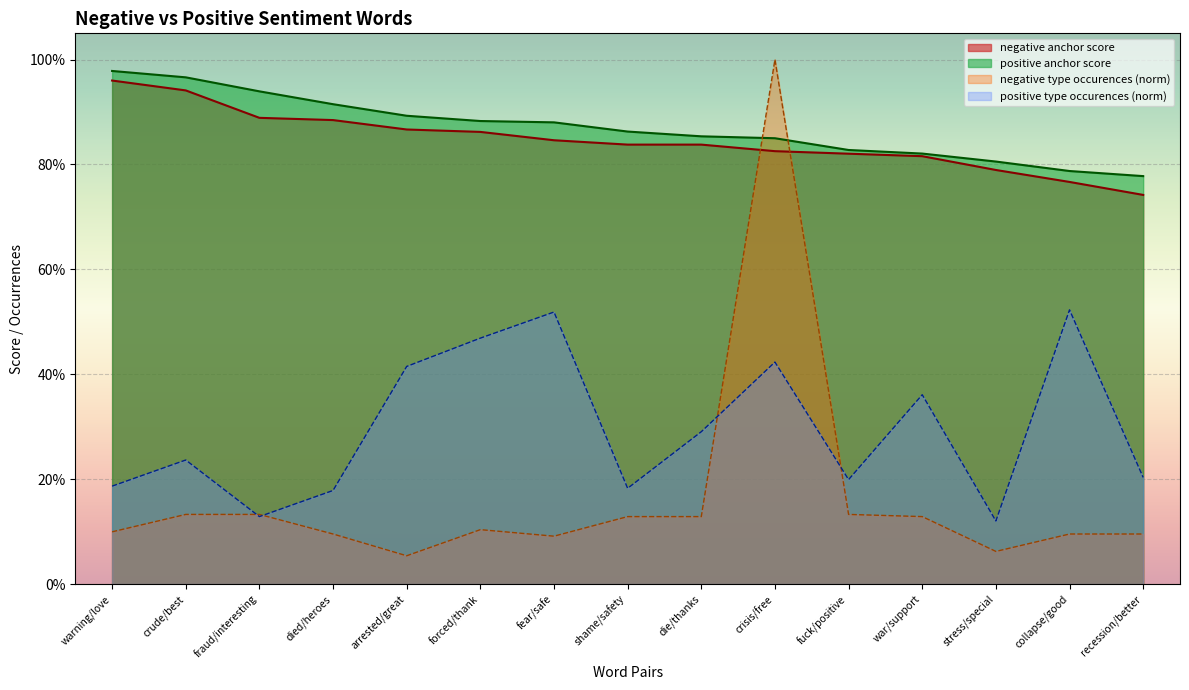

True or false: positive type occurences has a value of 0.2 at stress/special.

False